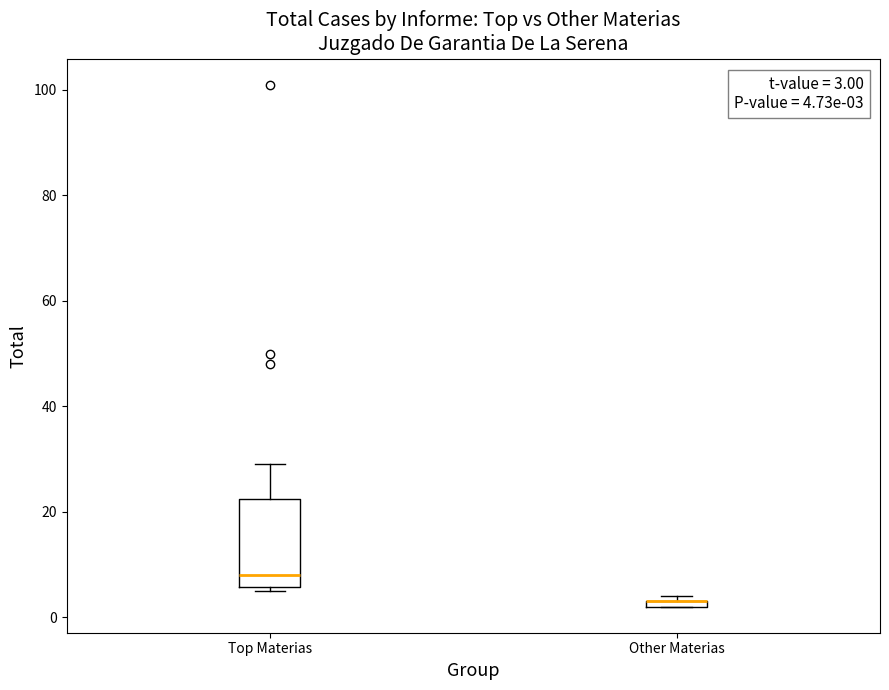

Comparing the boxes themselves (not the whiskers), which one is the tallest?

Top Materias